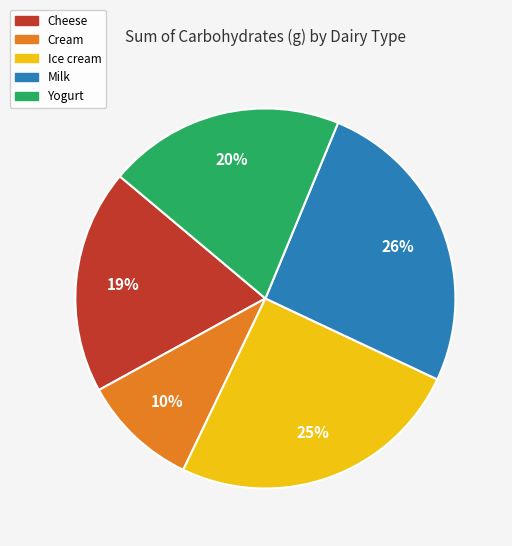

Rank the categories by value from lowest to highest.

Cream, Cheese, Yogurt, Ice cream, Milk